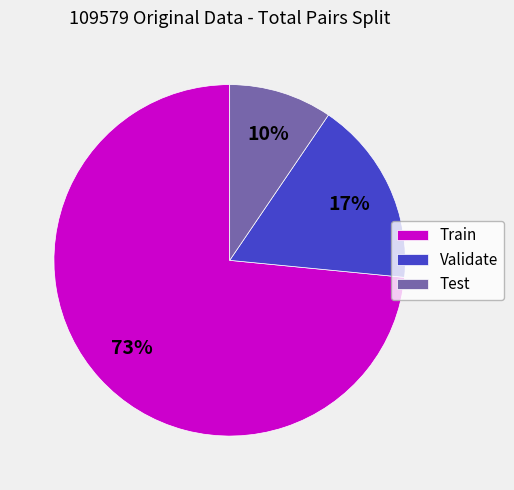

To the nearest percent, what is the combined percentage of Validate and Train?

90%